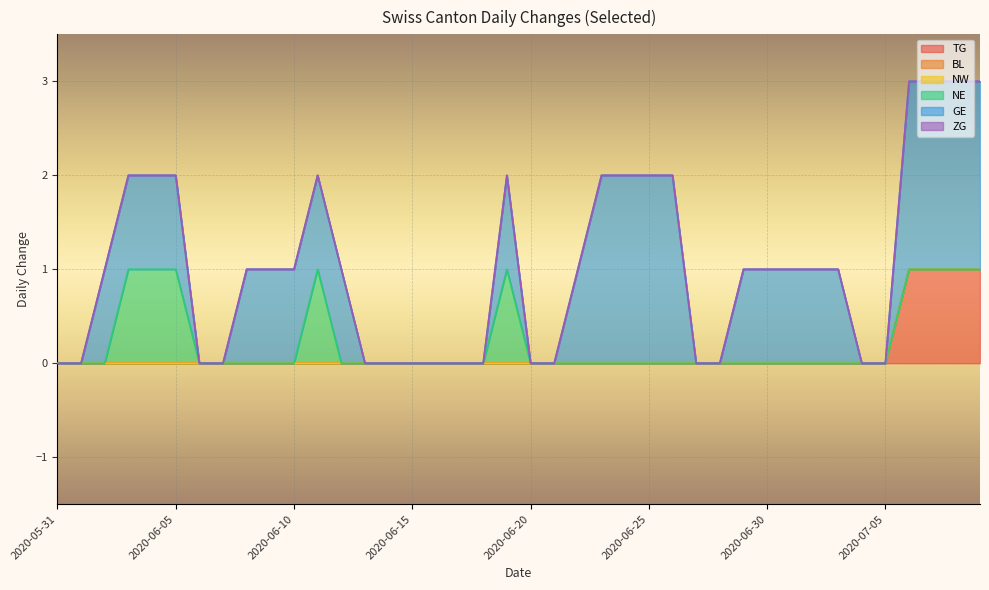

Is the value of TG at 2020-07-07 greater than the value of BL at 2020-06-17?

Yes